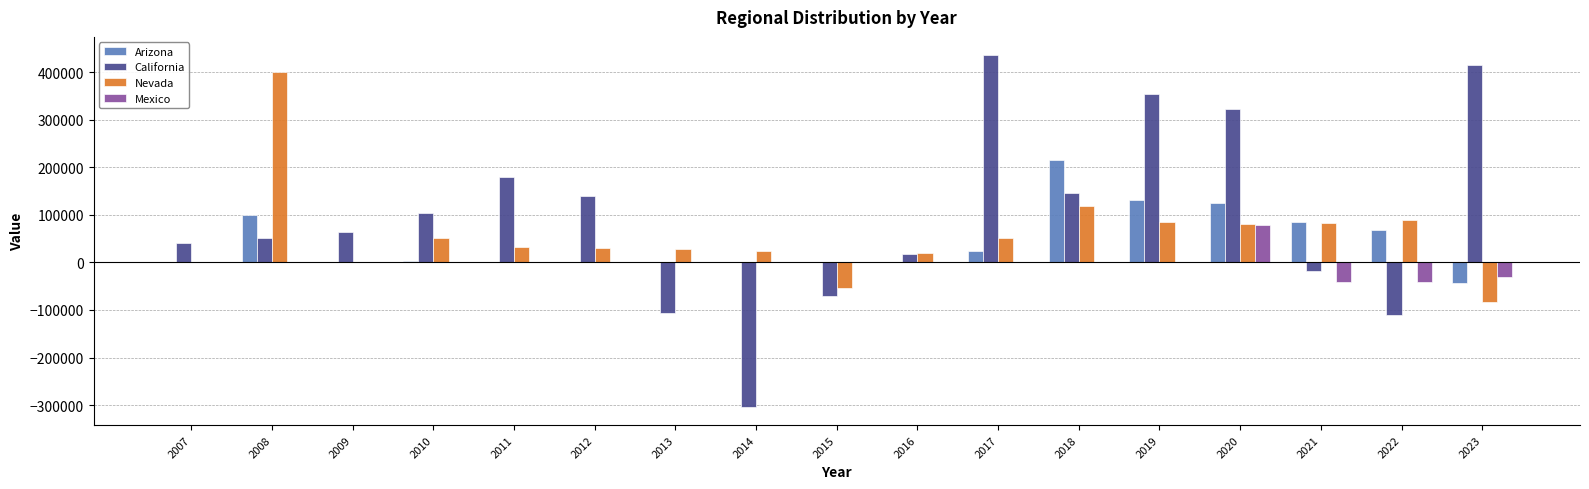

What is the sum of the Nevada values at 2007 and 2011?

31415